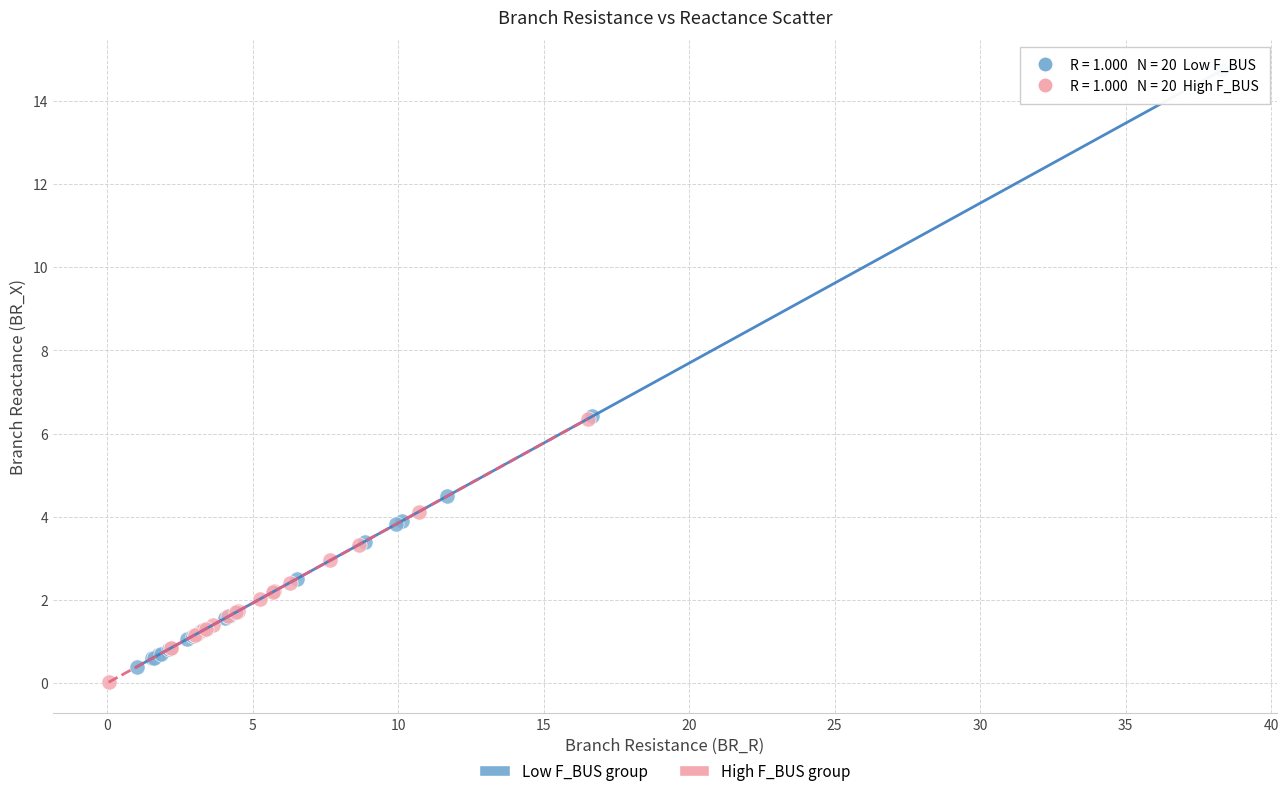

Which series has the widest spread of Y values?

Low F_BUS group